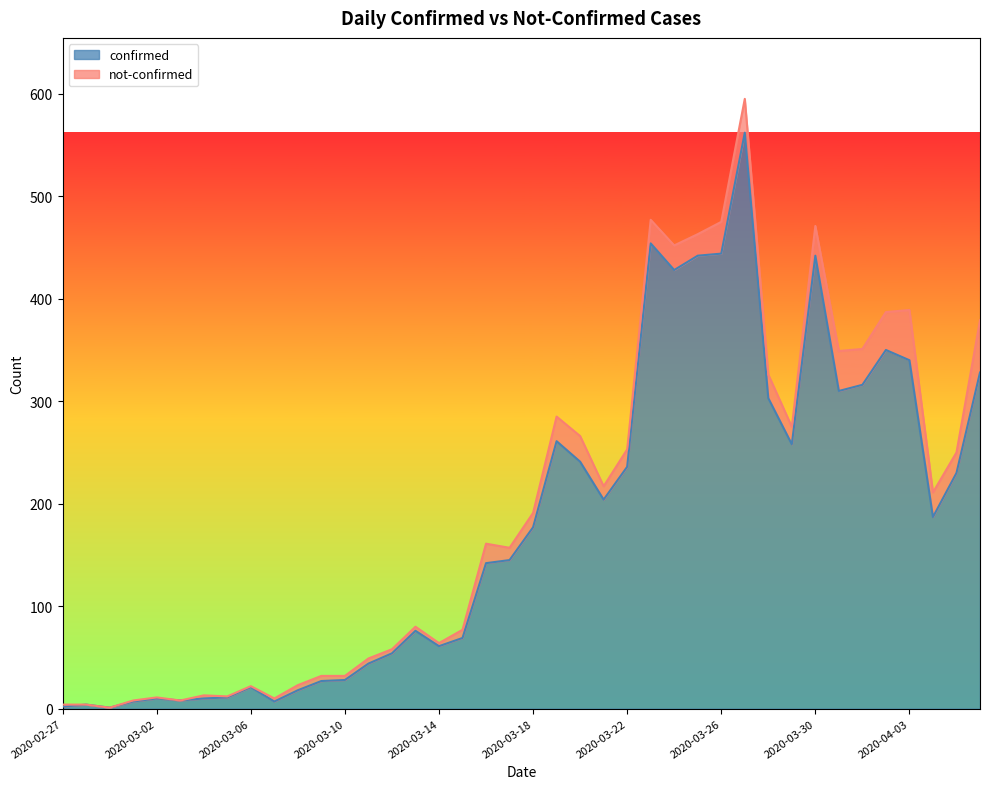

What is the maximum value shown in the chart?

562